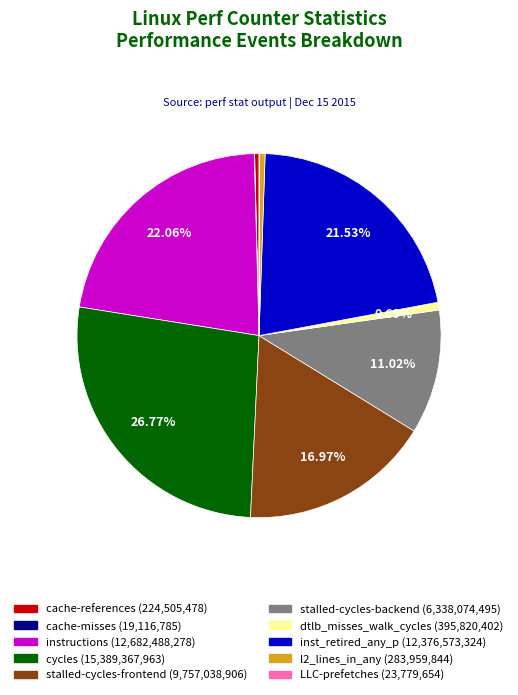

Is it true that stalled-cycles-backend is 11% of the pie?

True